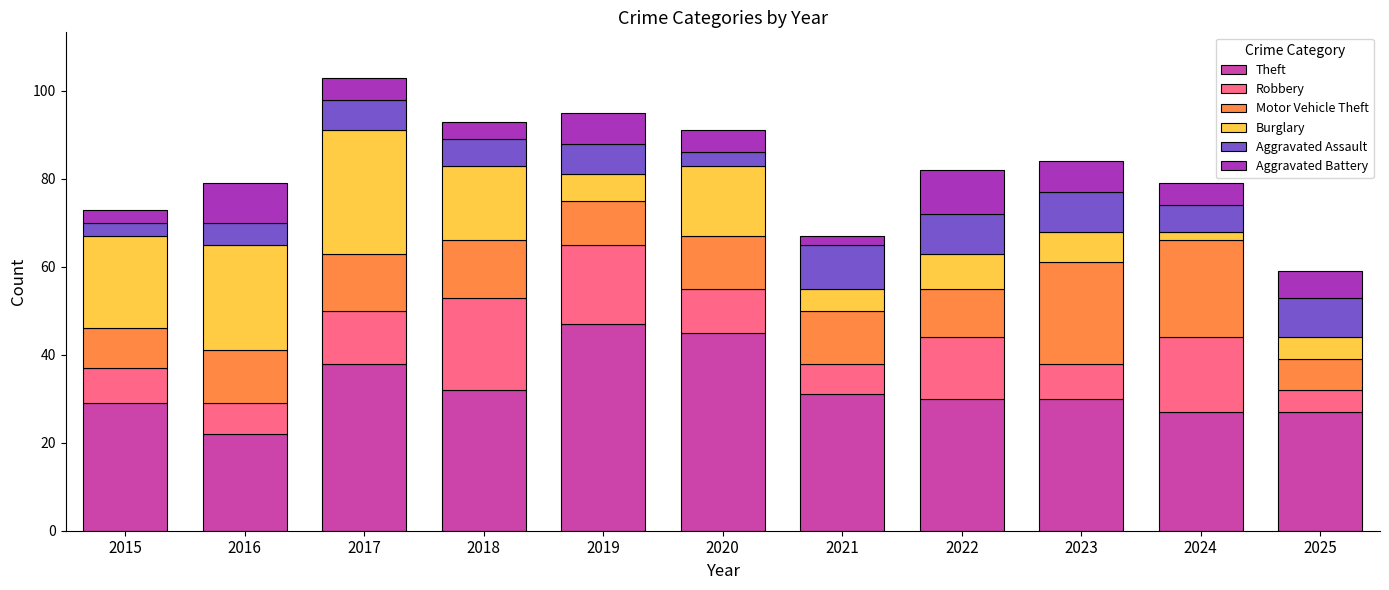

How many data points does each series have?

11